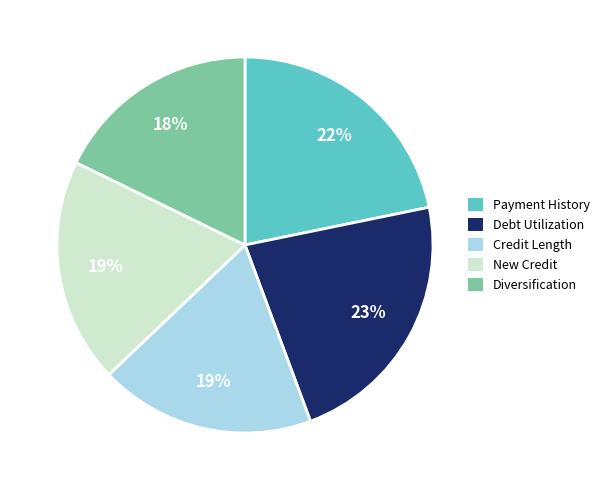

Is there a majority slice in this chart?

No